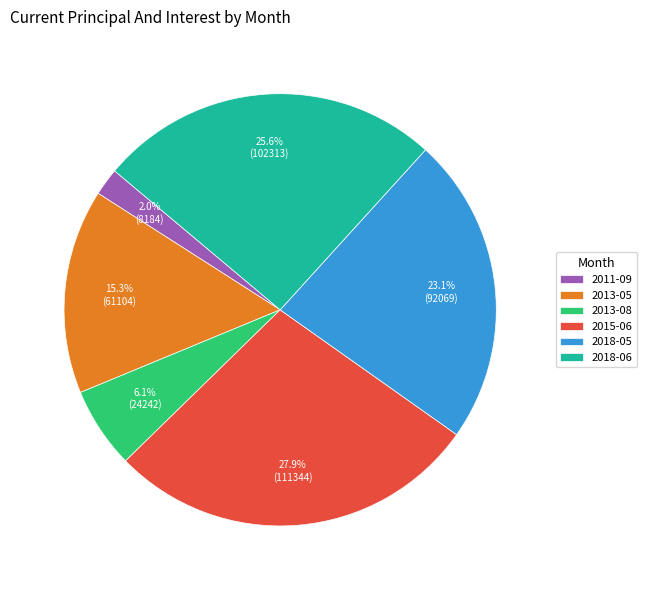

To the nearest percent, what is the average slice percentage?

17%